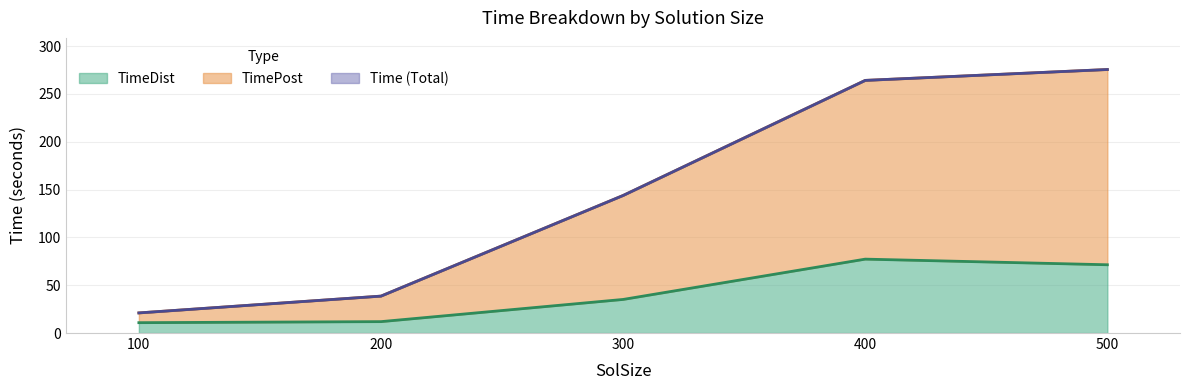

What is the value of the Time point at the 3rd from the left?

143.8